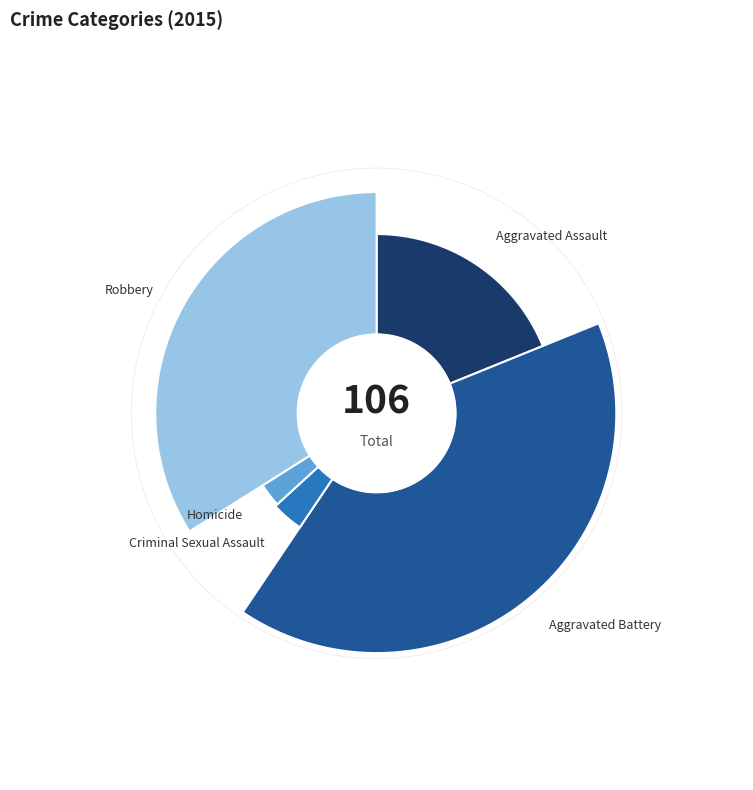

How many segments does this pie chart have?

5